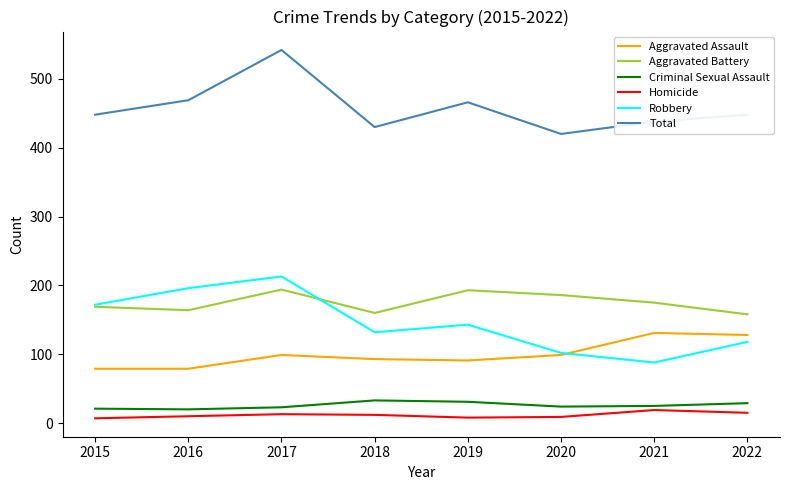

Between 2017 and 2021, which series saw the biggest shift?

Robbery